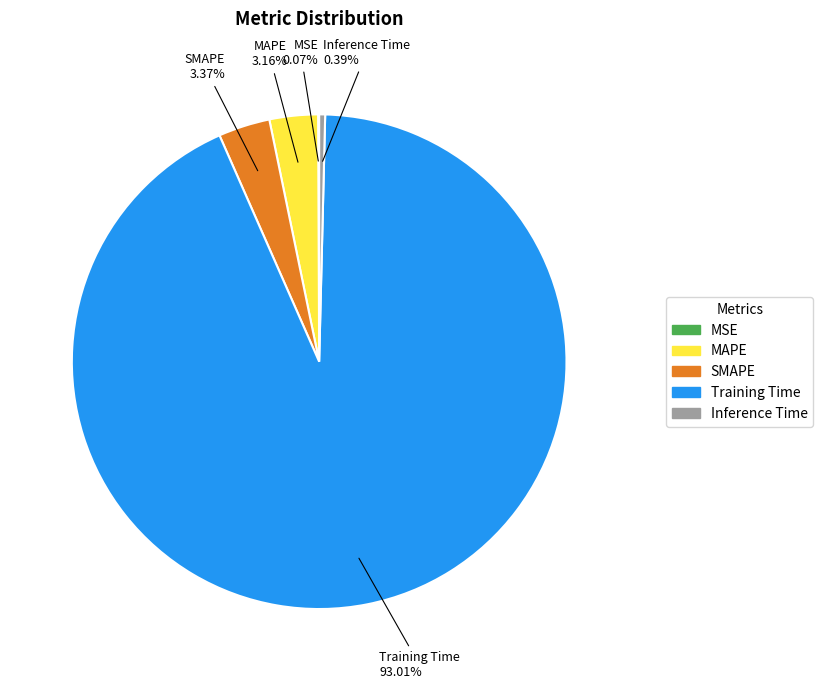

To the nearest percent, what is the combined percentage of MAPE and Inference Time?

4%